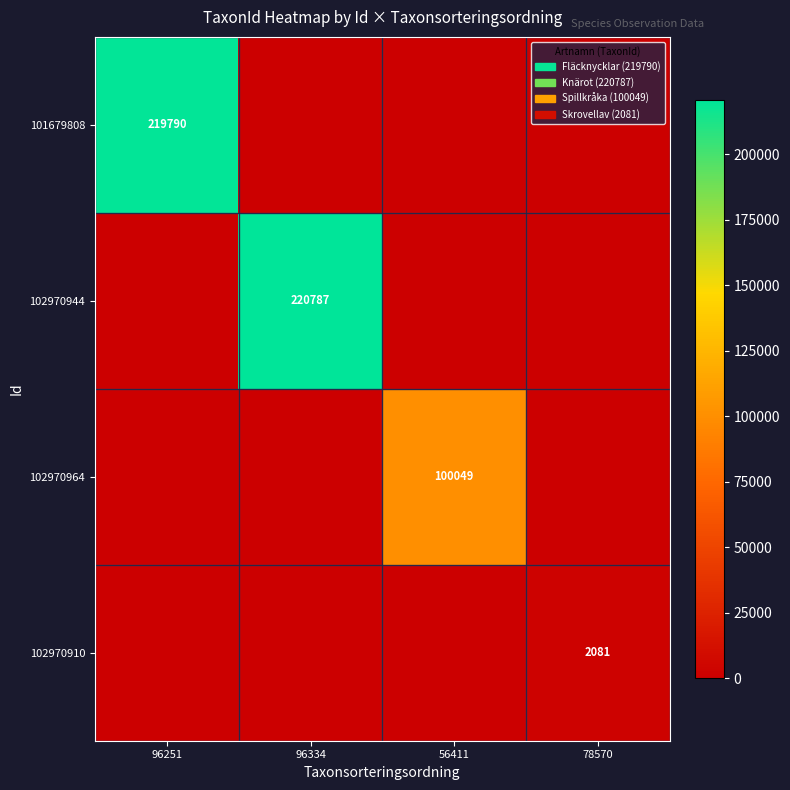

What is the difference between the highest and lowest values at 78570?

2081